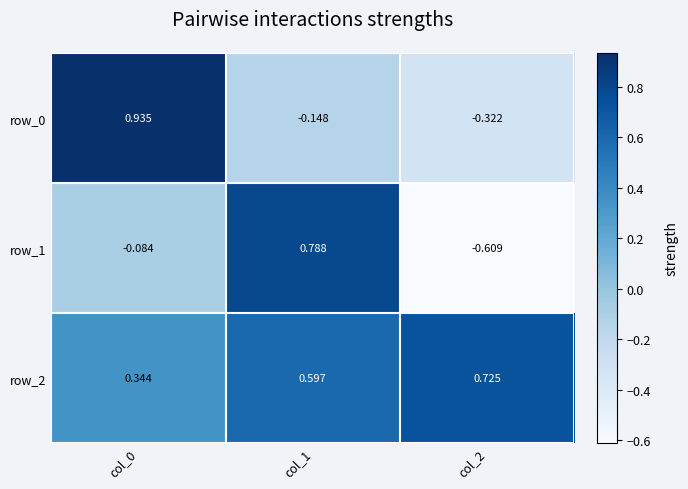

Reading left to right, extract all data points from this chart.

row_0: 0.9	-0.1	-0.3
row_1: -0.1	0.8	-0.6
row_2: 0.3	0.6	0.7